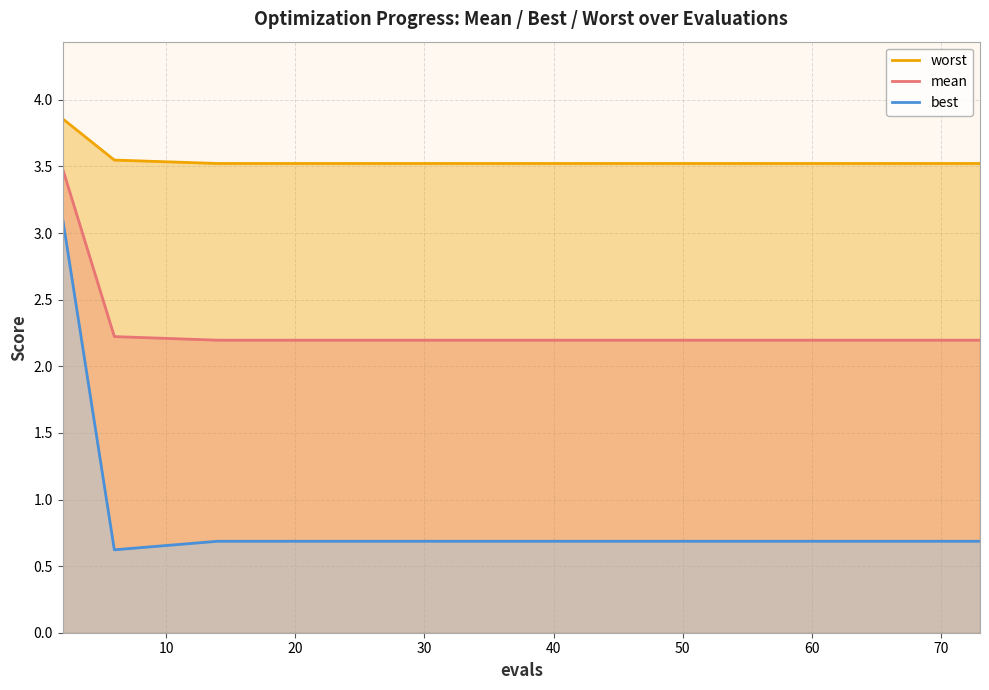

What is the value of the best point at the 8th from the left?

0.7